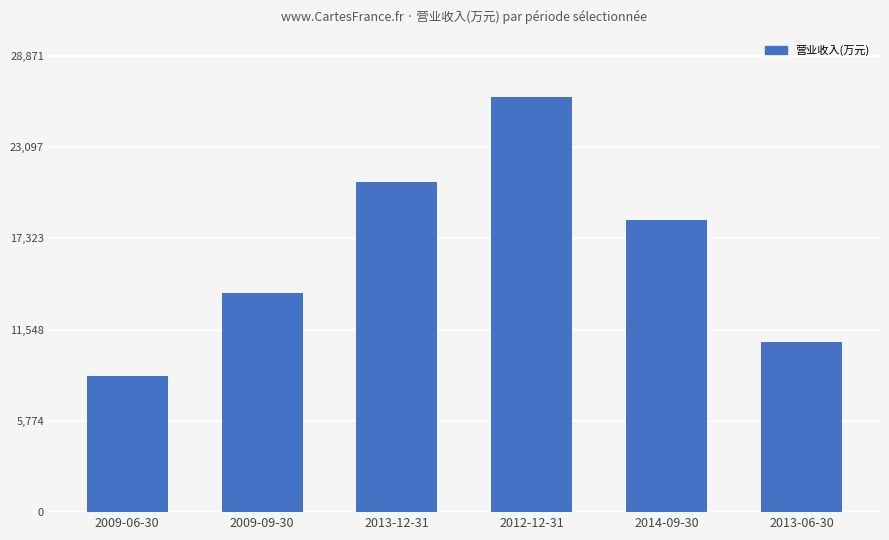

Rank the categories by value from lowest to highest.

2009-06-30, 2013-06-30, 2009-09-30, 2014-09-30, 2013-12-31, 2012-12-31